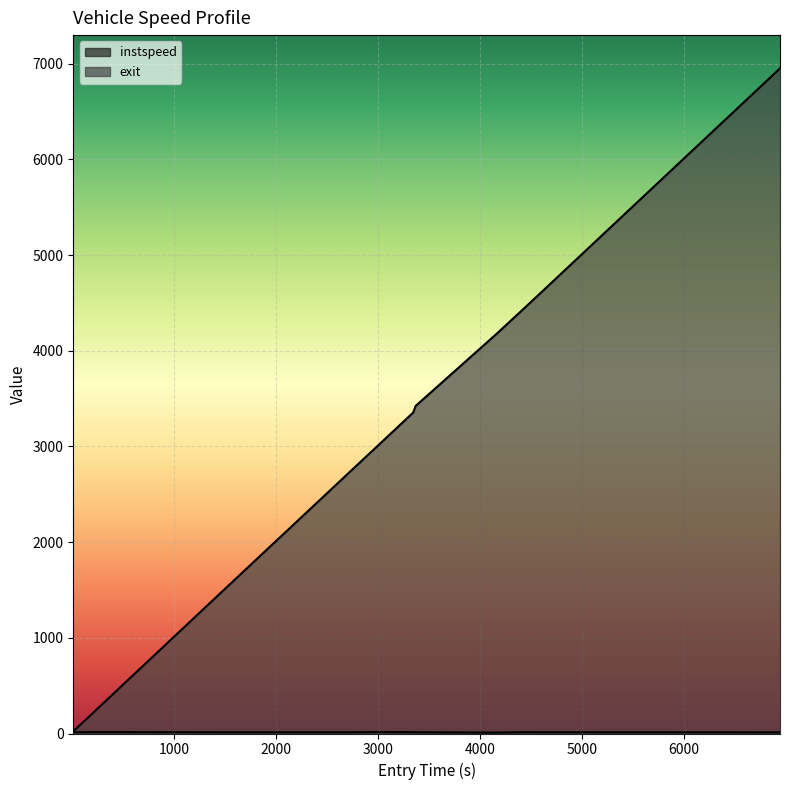

True or false: instspeed has more than 1 interior local peaks.

True